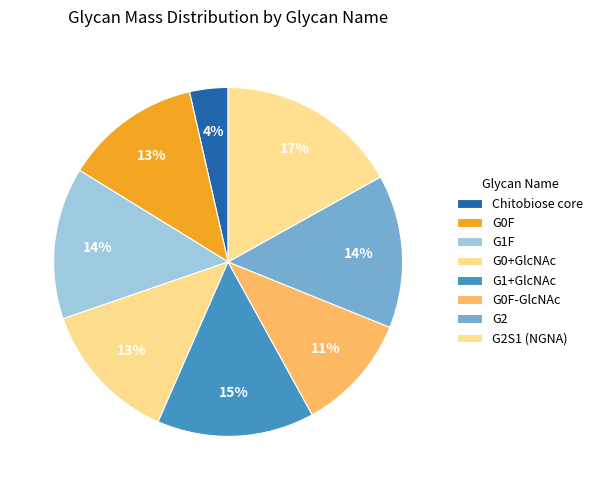

Combined, what portion of the pie is G2 and Chitobiose core?

17.8%